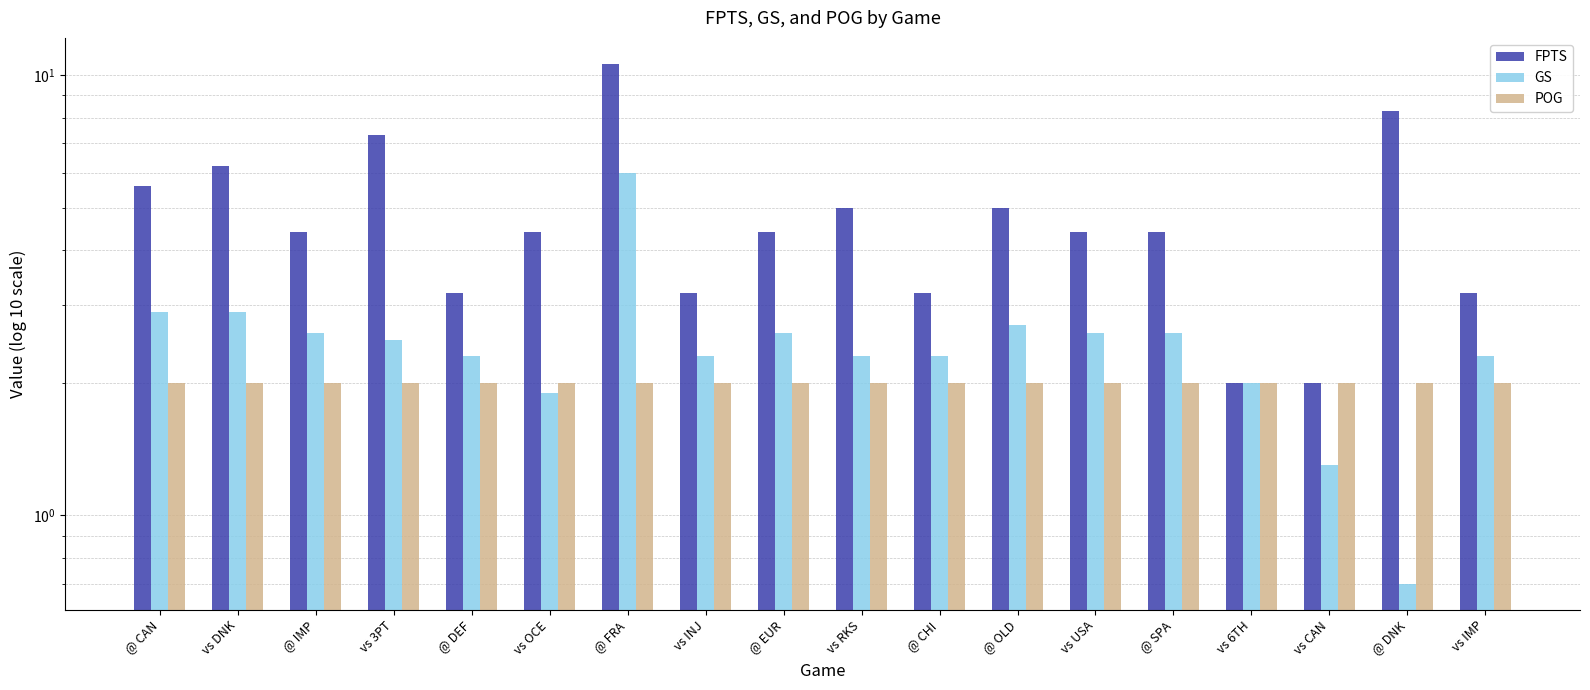

True or false: POG has a value of 3.6 at vs 3PT.

False